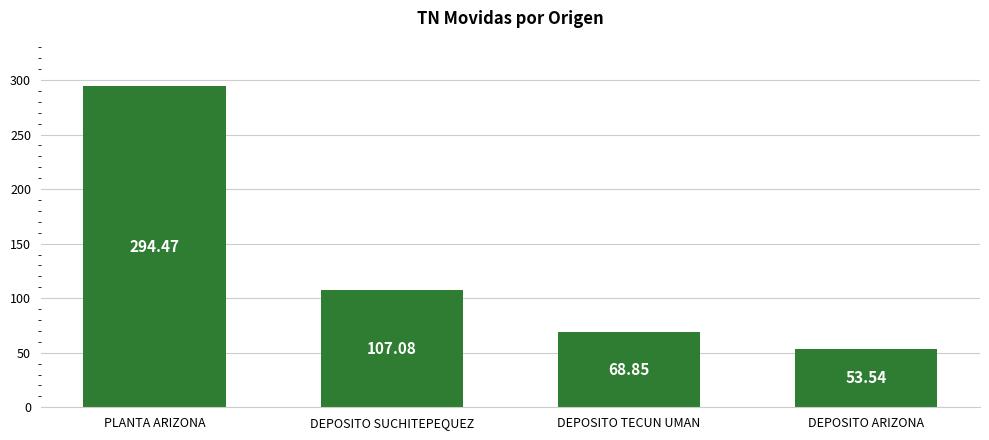

What is the change in value from PLANTA ARIZONA to DEPOSITO ARIZONA?

-240.9